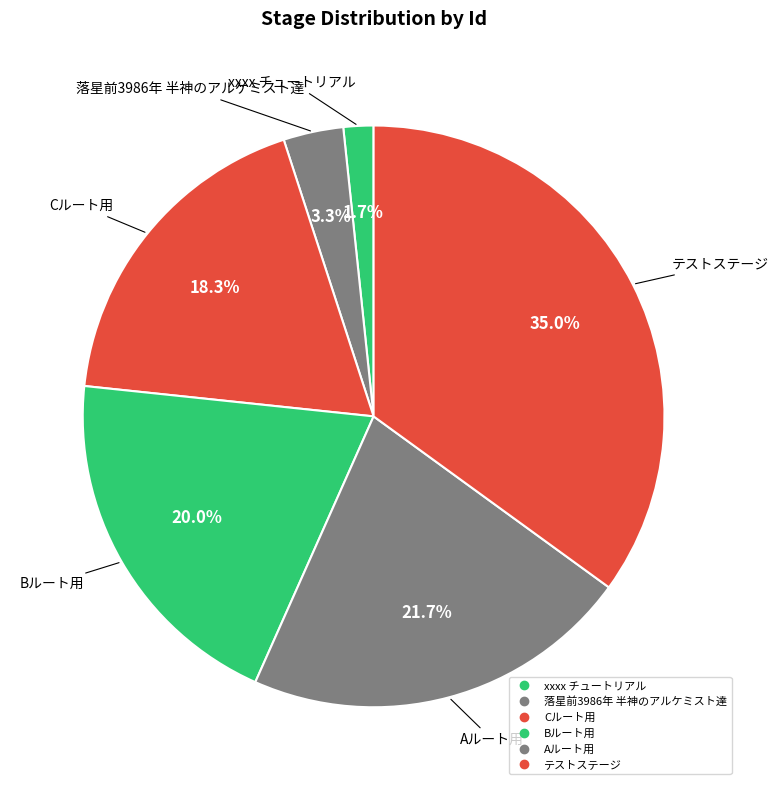

How many slices are in this pie chart?

6